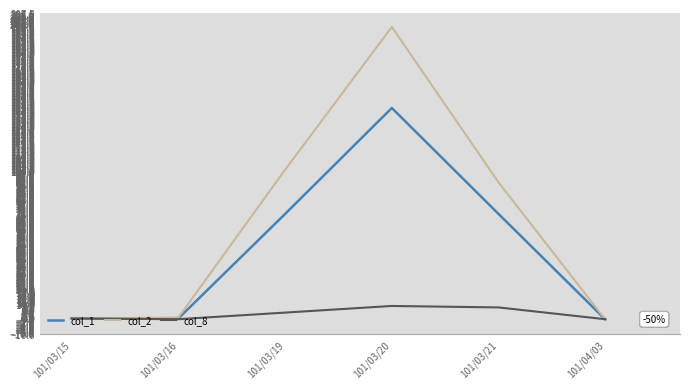

After their last crossing, which series has the higher values: col_2 or col_1?

col_1